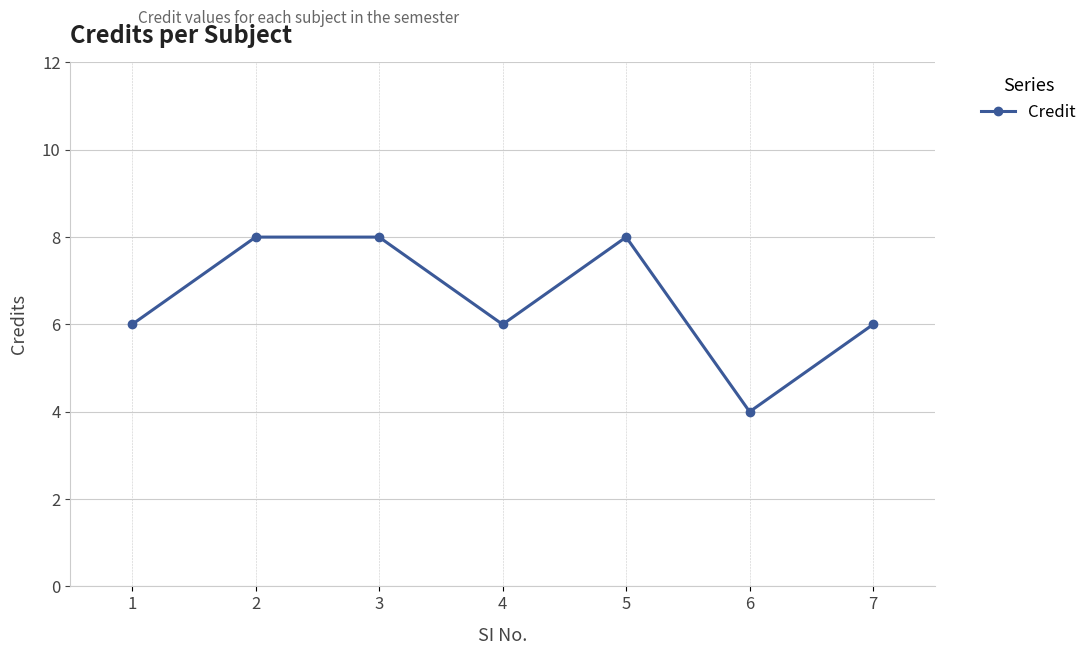

What is the value of the 4th point from the left?

6